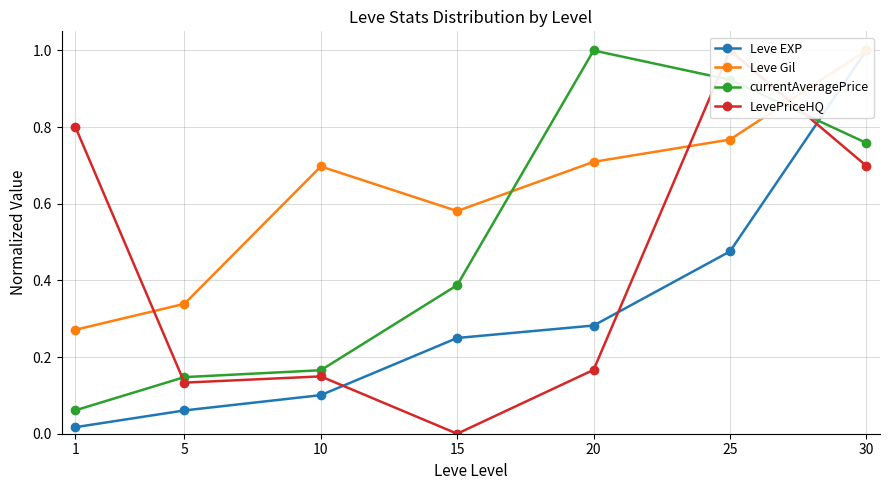

At which label is LevePriceHQ closest to 0?

15